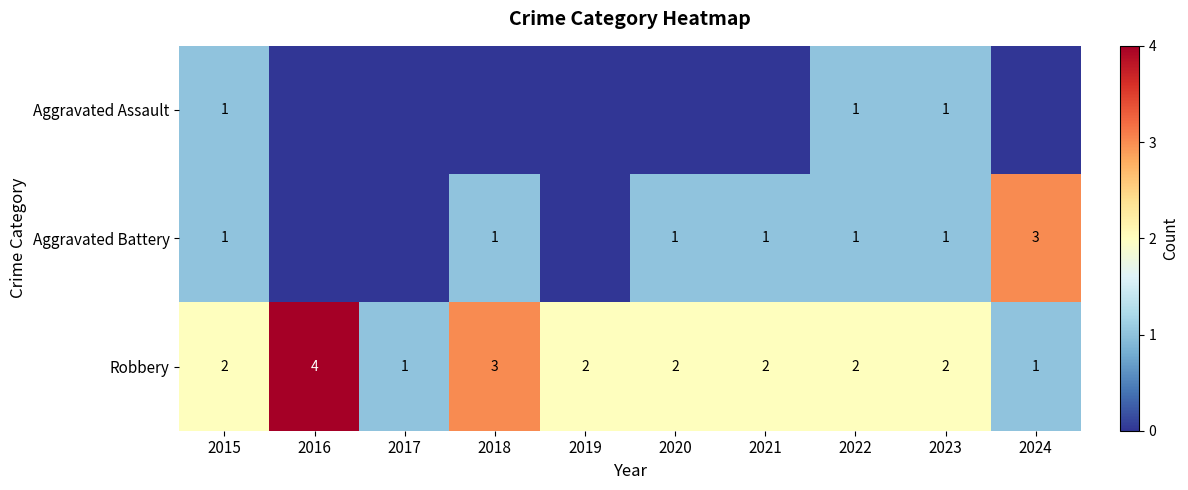

True or false: Aggravated Battery has a value of 1 at 2015.

True